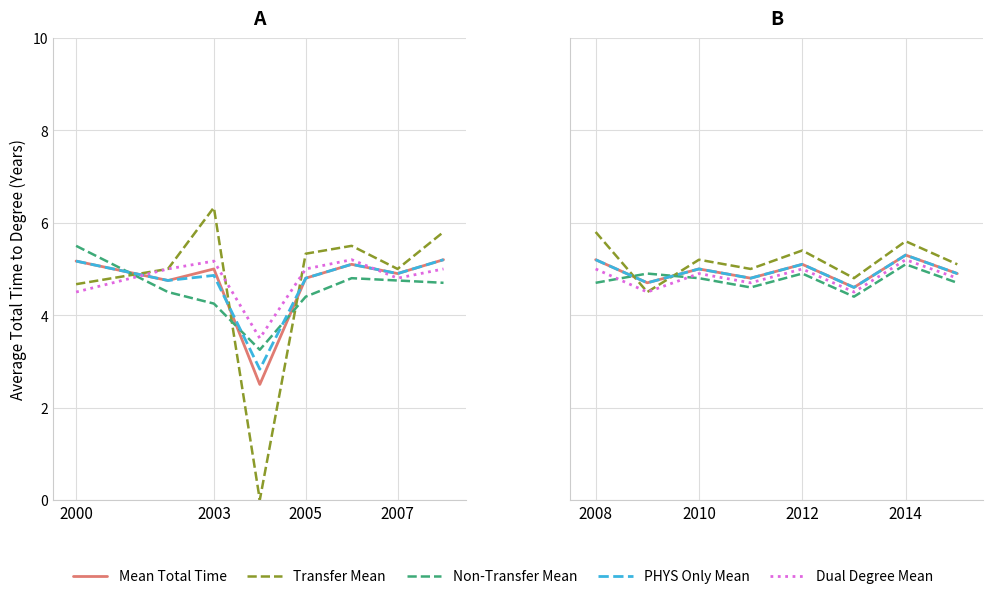

True or false: Mean Total Time has more than 1 interior local peaks.

True